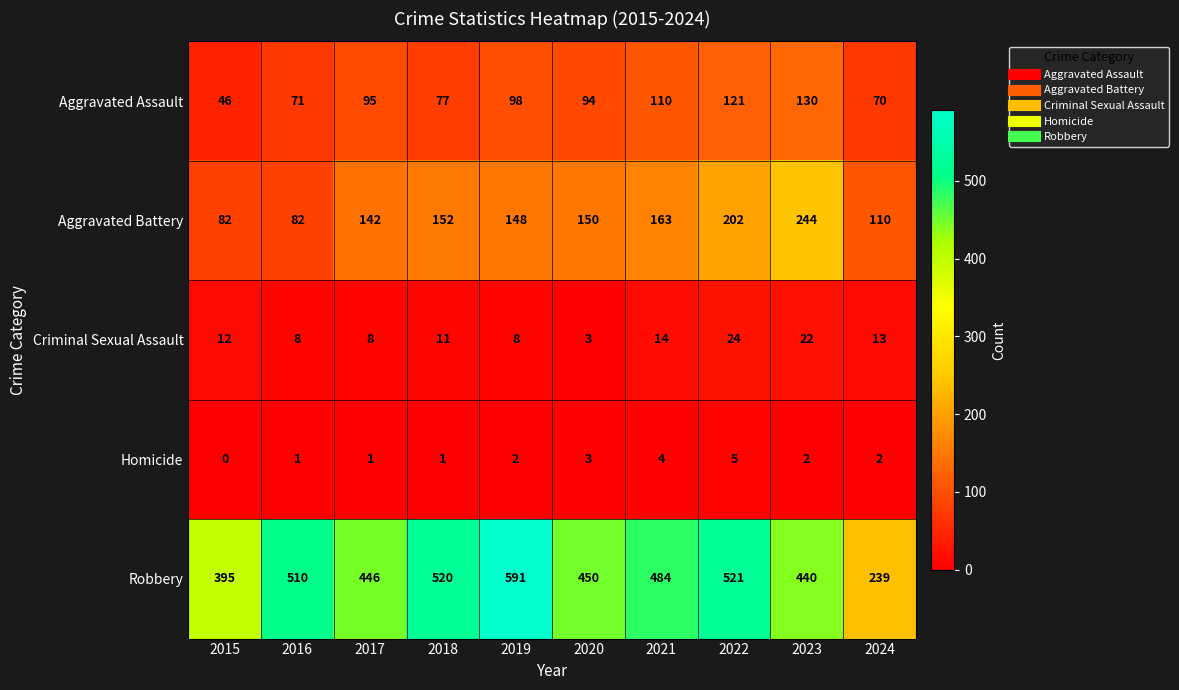

What is the sum of all Robbery values?

4596